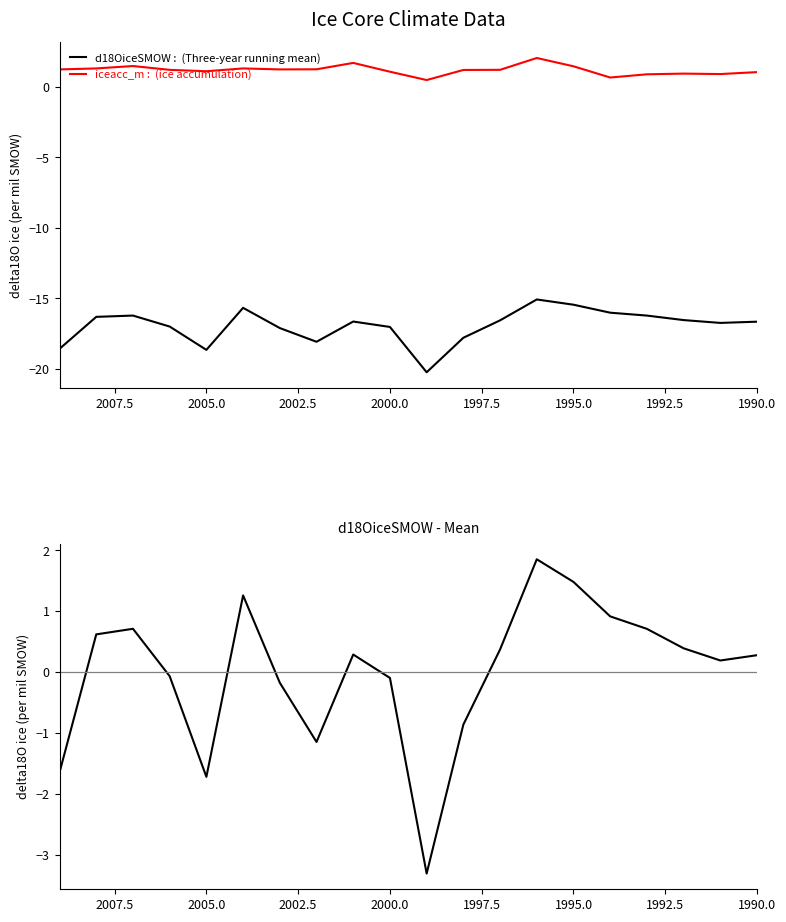

Which has a higher value, 1992.5 or 2007.5?

1992.5